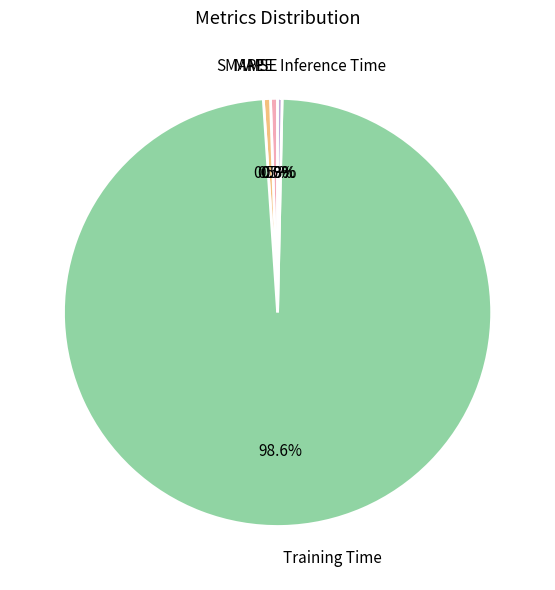

To the nearest percent, what is the average slice percentage?

20%